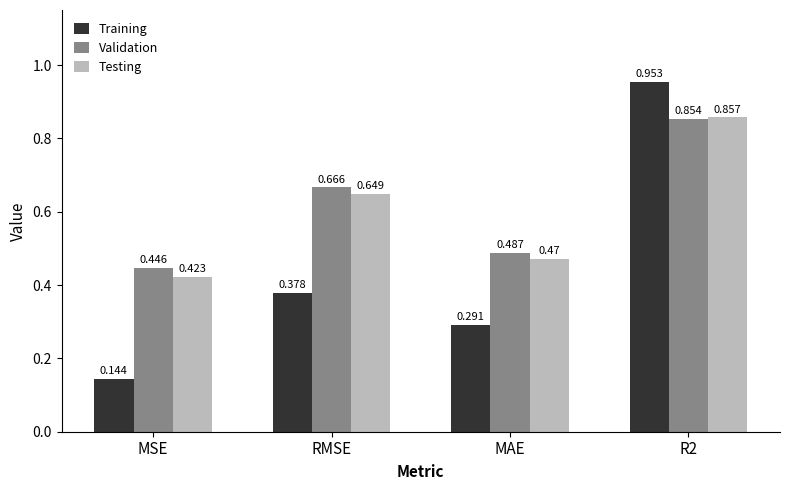

Which series has the largest range (max minus min)?

Training